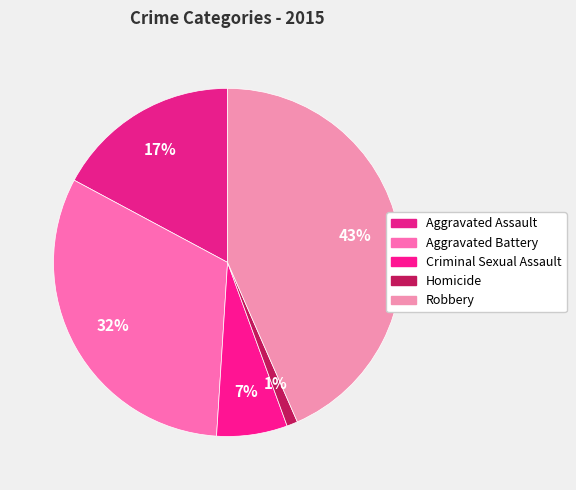

Do Aggravated Battery and Homicide together represent more than half of the pie?

No